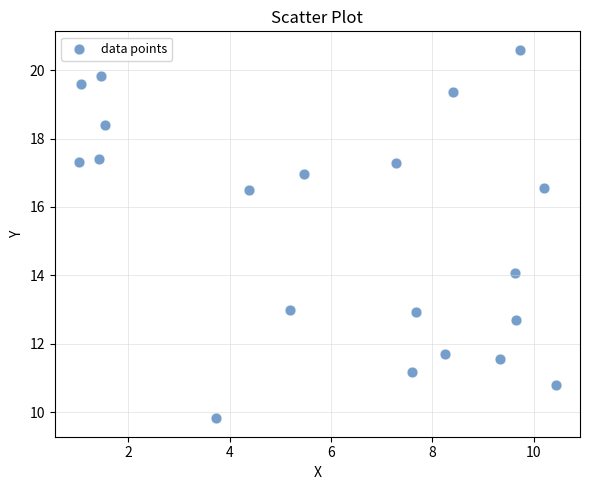

What Y value in the scatter plot is closest to 15?

14.1